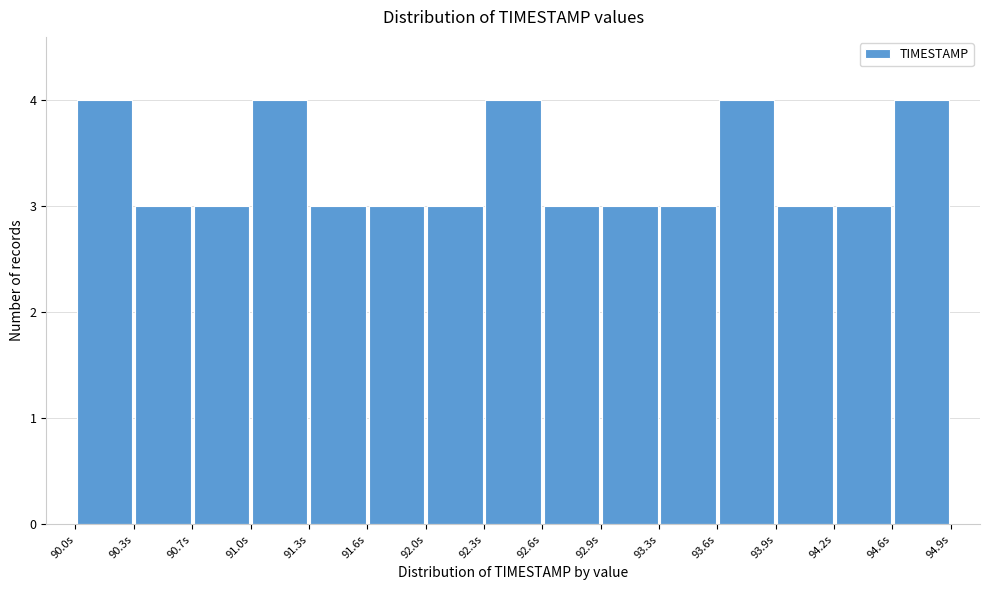

Reading left to right, list every bar in this chart as the range it spans on the x-axis followed by its height. Neither the bar edges nor the heights are printed on the chart, so give them approximately, as read against the axes.

90.00 to 90.35: 4
90.35 to 90.65: 3
90.65 to 91.00: 3
91.00 to 91.30: 4
91.30 to 91.65: 3
91.65 to 91.95: 3
91.95 to 92.30: 3
92.30 to 92.60: 4
92.60 to 92.95: 3
92.95 to 93.25: 3
93.25 to 93.60: 3
93.60 to 93.90: 4
93.90 to 94.25: 3
94.25 to 94.55: 3
94.55 to 94.90: 4